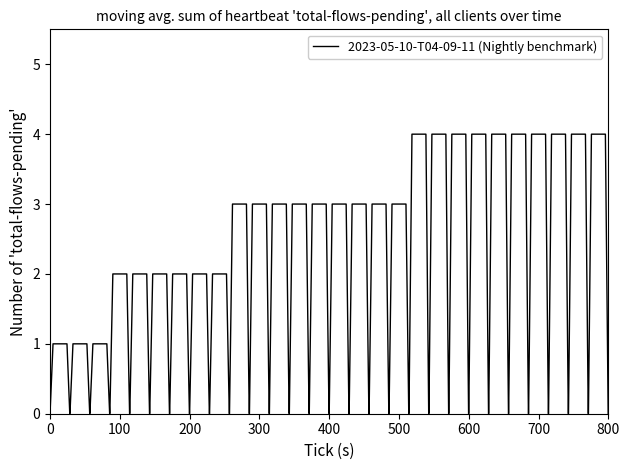

What is the greatest value displayed?

4